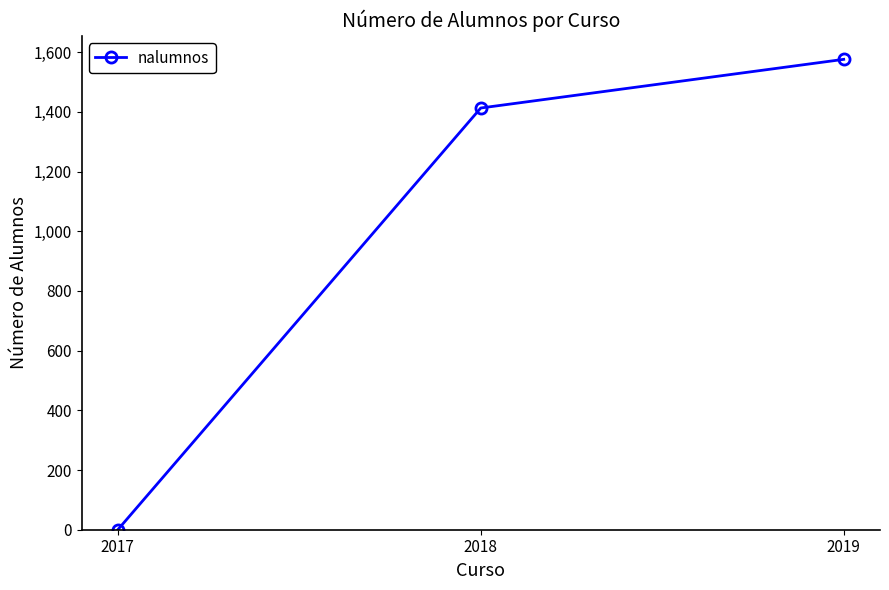

What is the difference between the maximum and minimum values?

1576